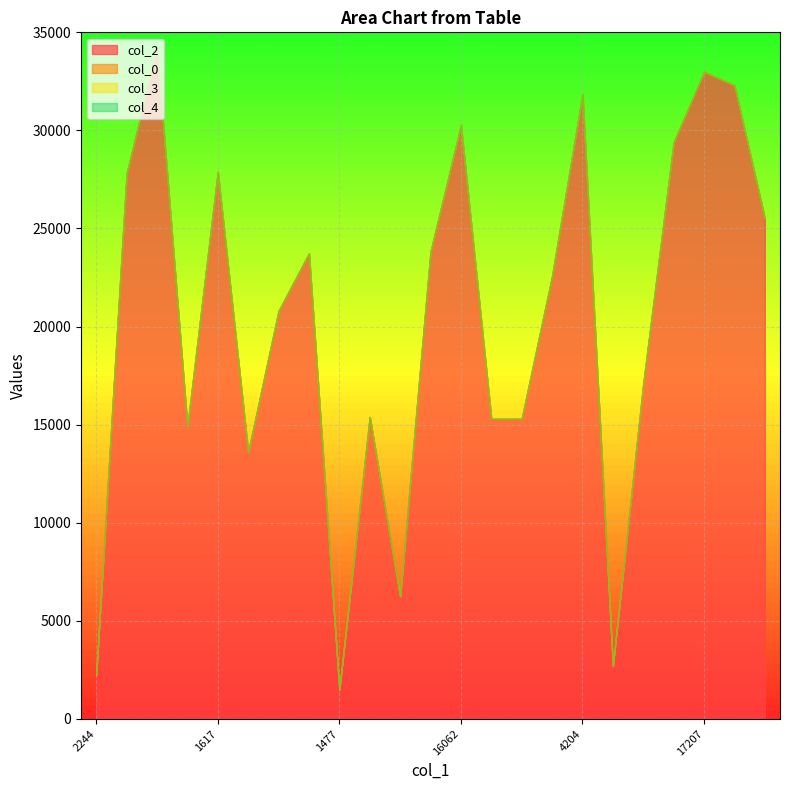

At 4384, list the series in order from smallest to largest.

col_4, col_3, col_0, col_2